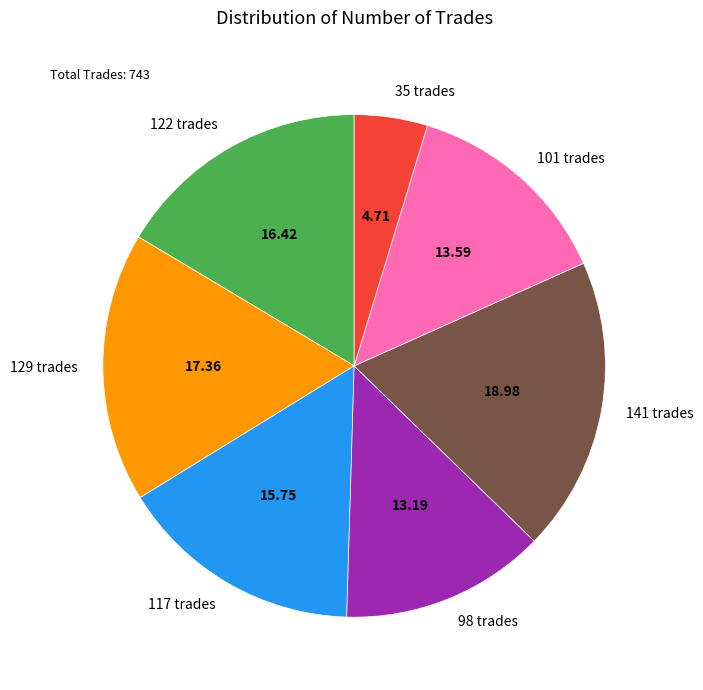

Do 122 trades and 141 trades together represent more than half of the pie?

No